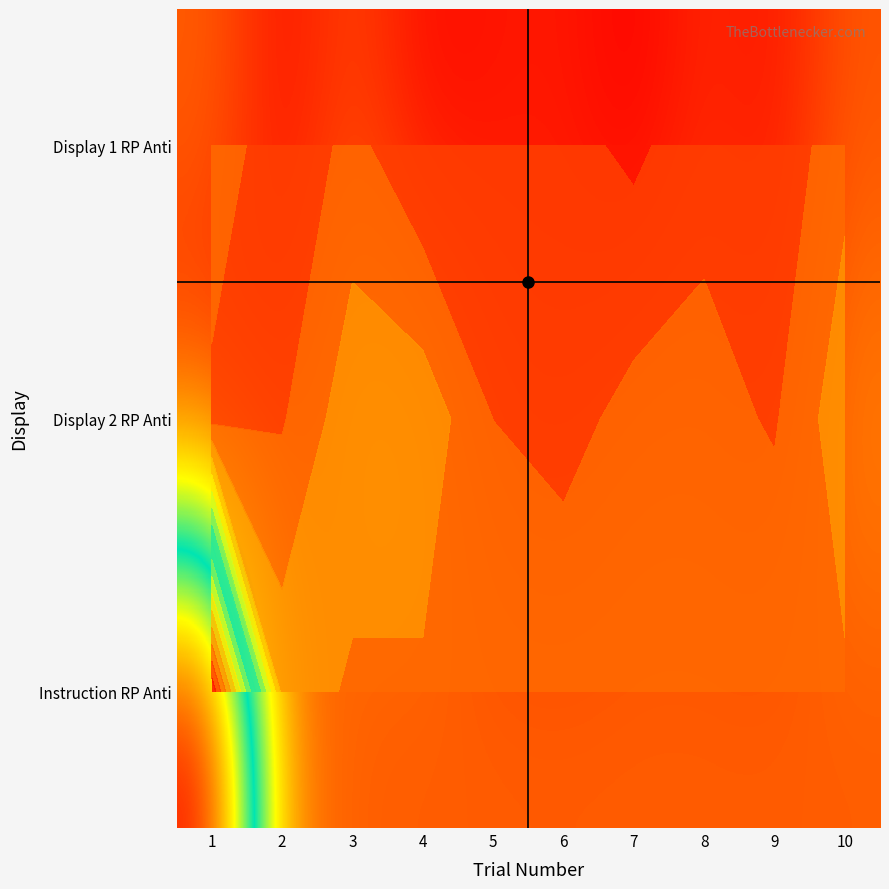

What is the spread (max minus min) of values at 9?

241.5